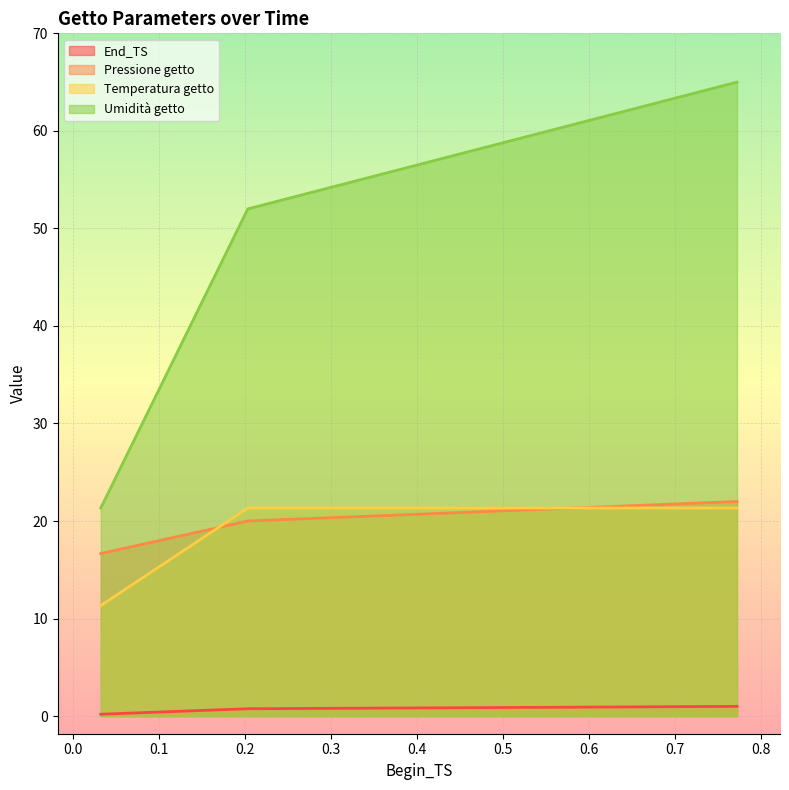

What is the difference between the maximum and second lowest values in the Umidità getto series?

13.0